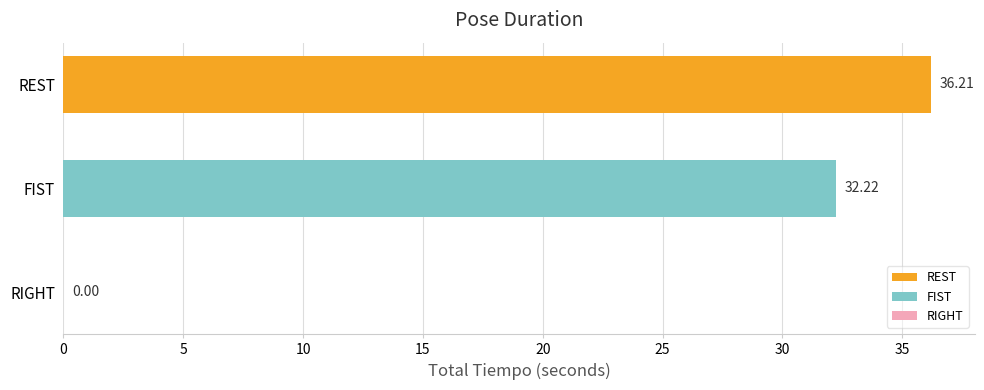

What is the sum of the values at FIST and REST?

68.4